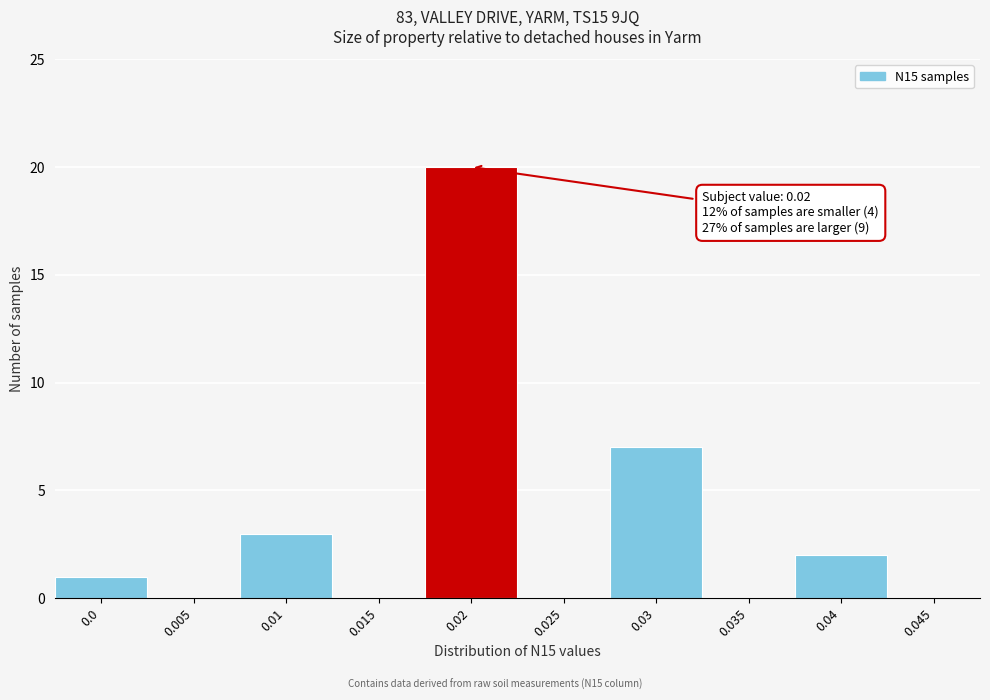

Reading left to right, list all the values displayed in this chart.

0.0=1	0.005=0	0.01=3	0.015=0	0.02=20	0.025=0	0.03=7	0.035=0	0.04=2	0.045=0